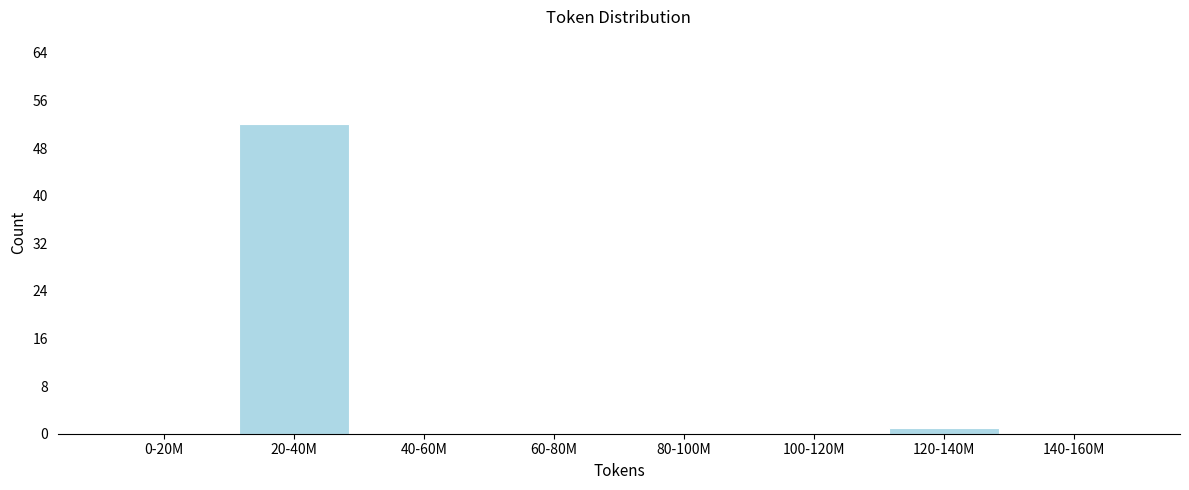

Reading right to left, list all the values displayed in this chart.

140-160M=0	120-140M=1	100-120M=0	80-100M=0	60-80M=0	40-60M=0	20-40M=52	0-20M=0